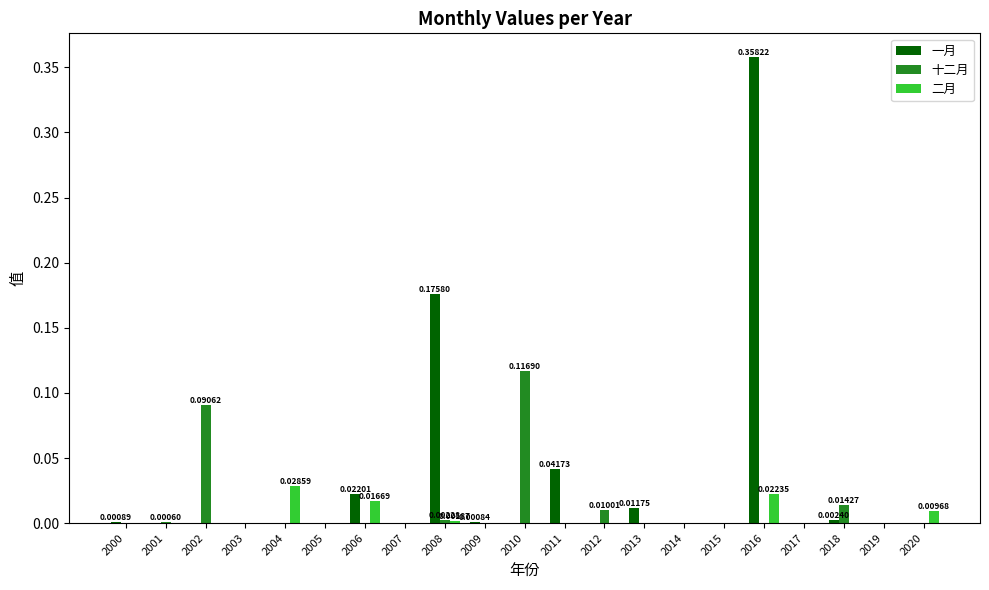

Are the bars grouped side by side (vs. stacked)?

Yes